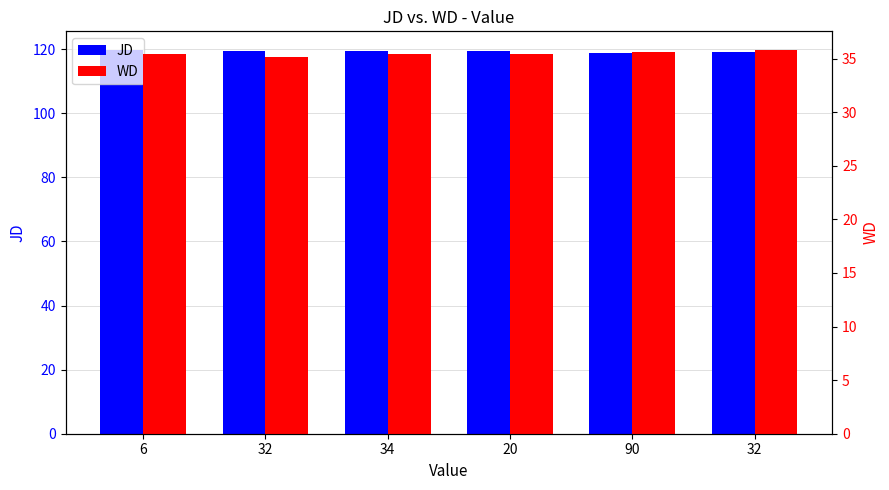

Which series has the largest range (max minus min)?

JD